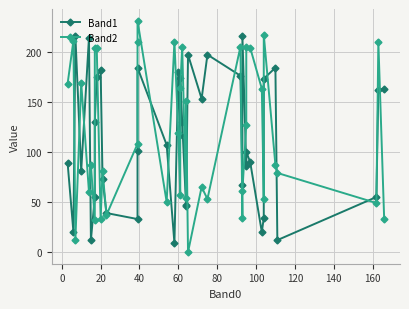

Is this an area chart (filled region under the line)?

No